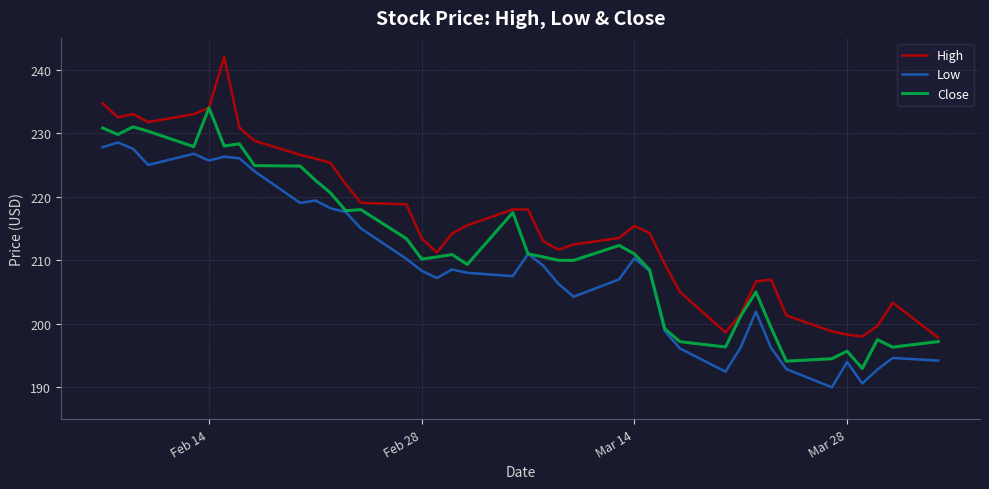

Rank the series by their average value, from lowest to highest.

Low, Close, High